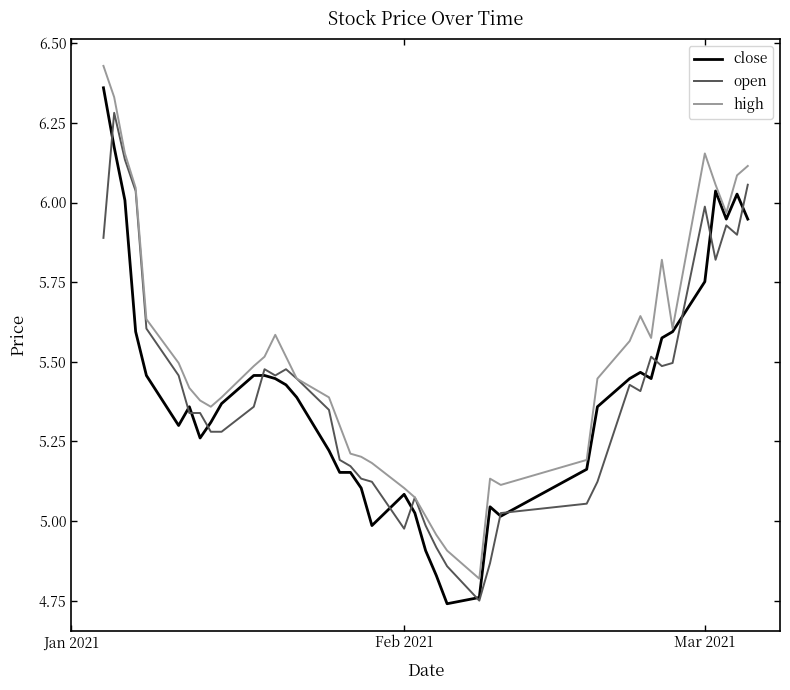

Which series has the largest total across all categories?

high